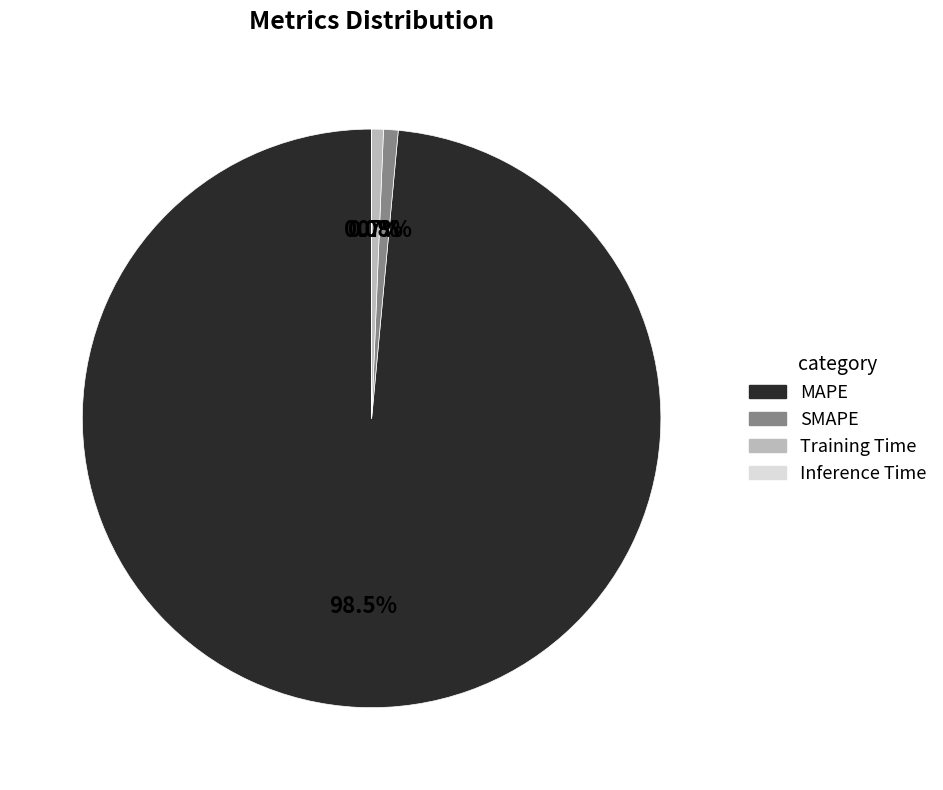

To the nearest percent, what portion does SMAPE represent?

1%